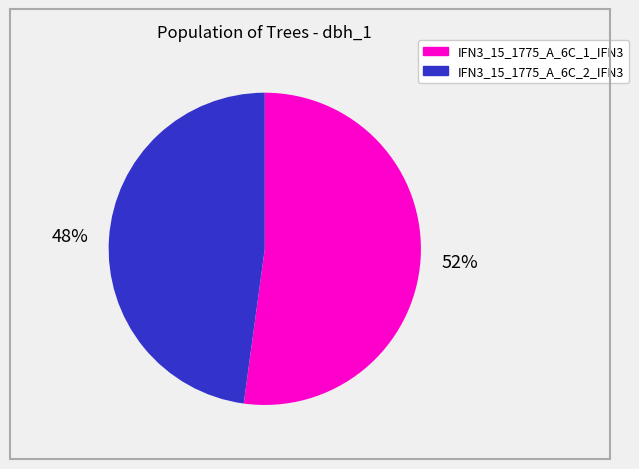

How many slices are in this pie chart?

2